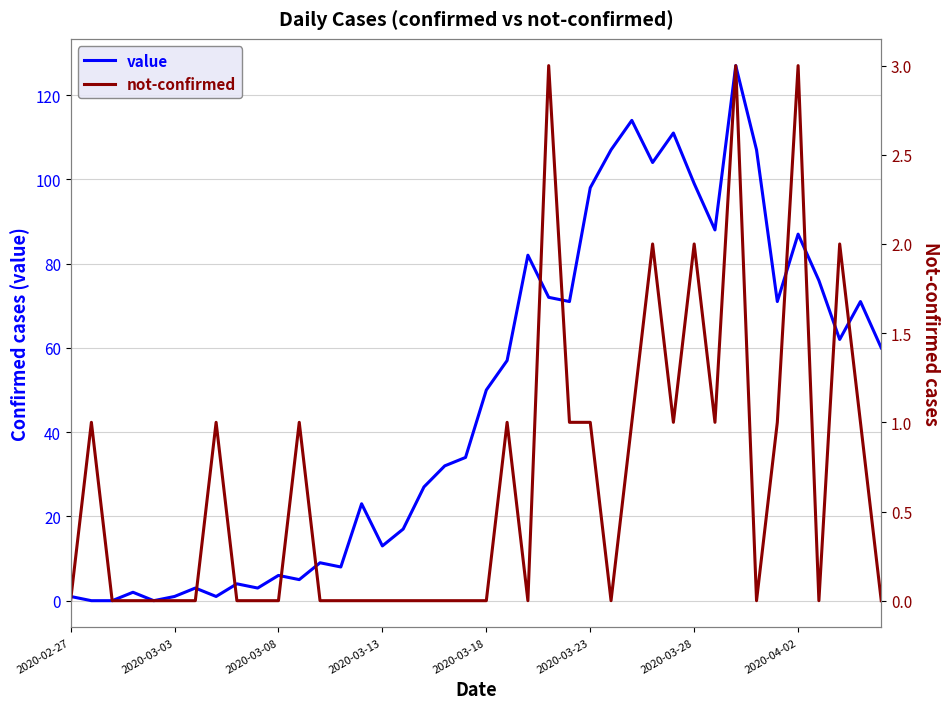

Reading right to left, list all the values displayed in this chart.

value: 60	71	62	76	87	71	107	127	88	99	111	104	114	107	98	71	72	82	57	50	34	32	27	17	13	23	8	9	5	6	3	4	1	3	1	0	2	0	0	1
not-confirmed: 0	1	2	0	3	1	0	3	1	2	1	2	1	0	1	1	3	0	1	0	0	0	0	0	0	0	0	0	1	0	0	0	1	0	0	0	0	0	1	0